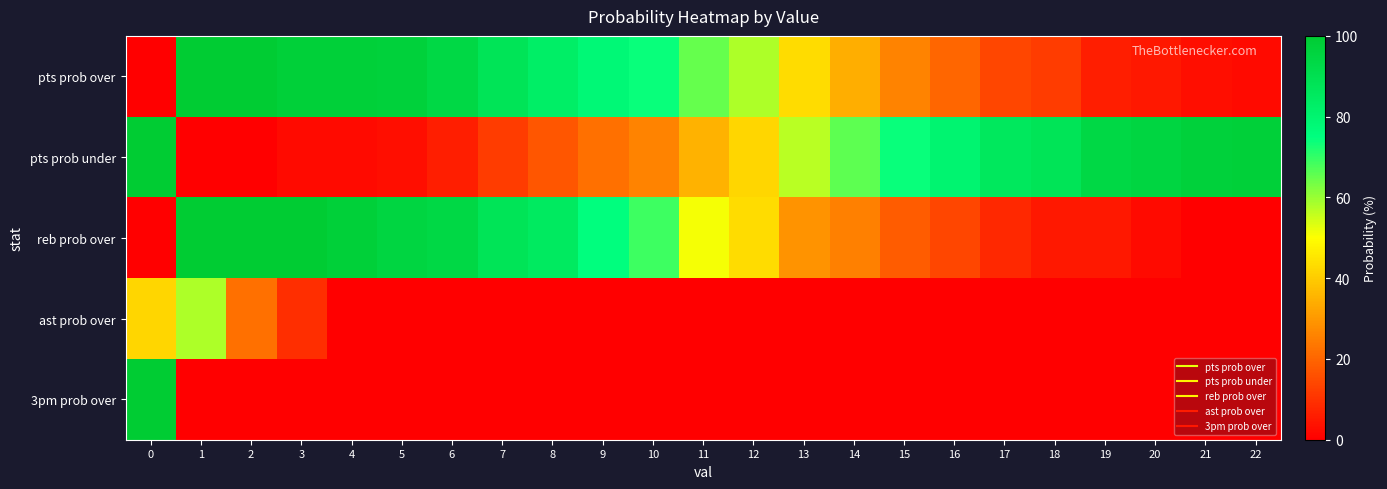

Reading right to left, list all the values displayed in this chart.

pts prob over: 22=2	21=3	20=5	19=6	18=12	17=14	16=20	15=26	14=34	13=43	12=58	11=65	10=74	9=78	8=83	7=88	6=94	5=97	4=98	3=98	2=100	1=100	0=0
pts prob under: 22=98	21=97	20=95	19=94	18=88	17=86	16=80	15=74	14=66	13=57	12=42	11=35	10=26	9=22	8=17	7=12	6=6	5=3	4=2	3=2	2=0	1=0	0=100
reb prob over: 22=0	21=0	20=2	19=5	18=5	17=8	16=14	15=18	14=25	13=29	12=43	11=51	10=69	9=75	8=85	7=88	6=94	5=95	4=98	3=100	2=100	1=100	0=0
ast prob over: 22=0	21=0	20=0	19=0	18=0	17=0	16=0	15=0	14=0	13=0	12=0	11=0	10=0	9=0	8=0	7=0	6=0	5=0	4=0	3=9	2=22	1=58	0=42
3pm prob over: 22=0	21=0	20=0	19=0	18=0	17=0	16=0	15=0	14=0	13=0	12=0	11=0	10=0	9=0	8=0	7=0	6=0	5=0	4=0	3=0	2=0	1=0	0=100